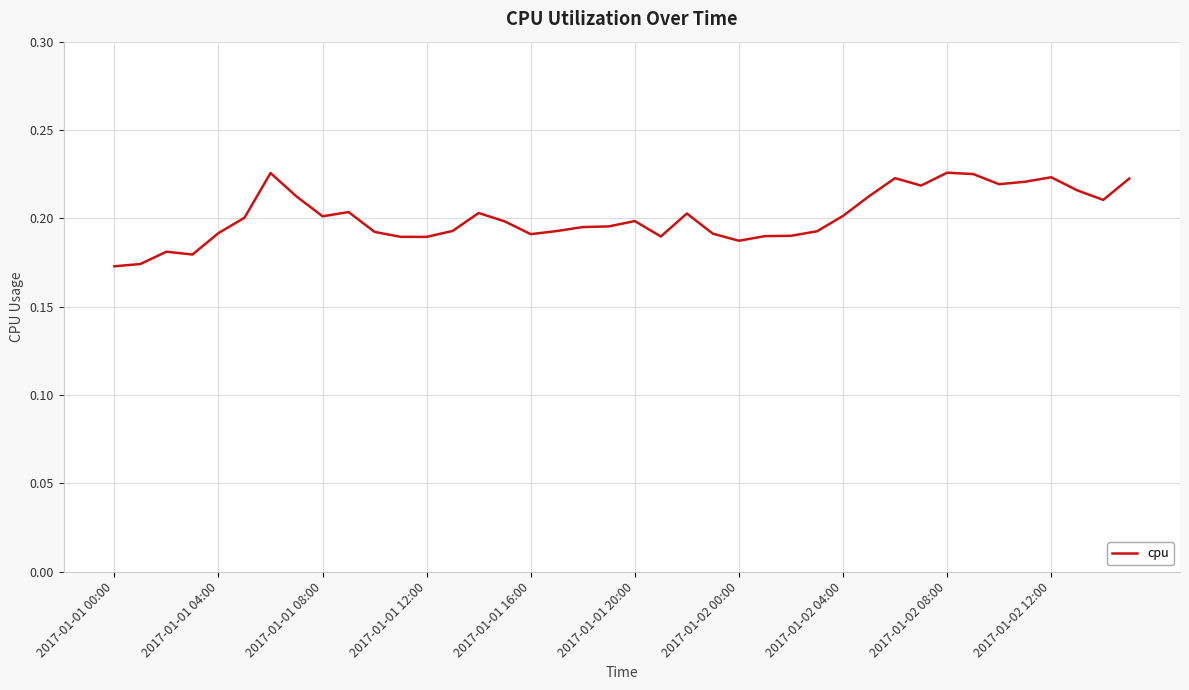

What is the difference between the second highest and minimum values?

0.1